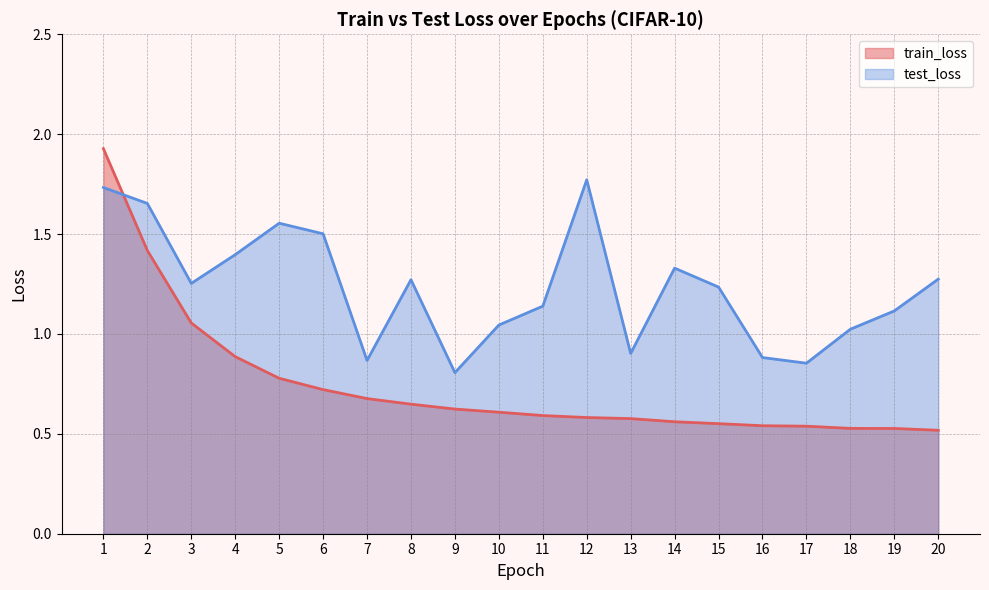

What is the spread (max minus min) of values at 2?

0.2